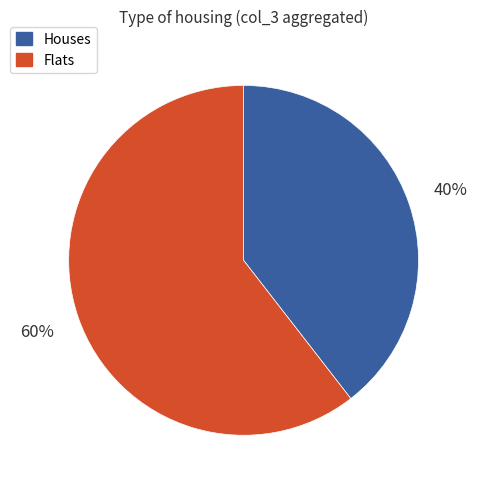

The Houses slice represents 51% of the pie. True or false?

False